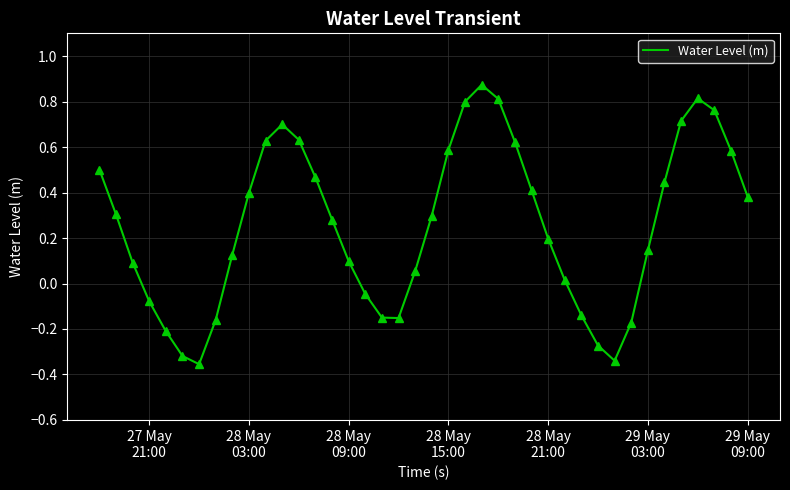

What is the difference between the maximum and minimum values?

1.2